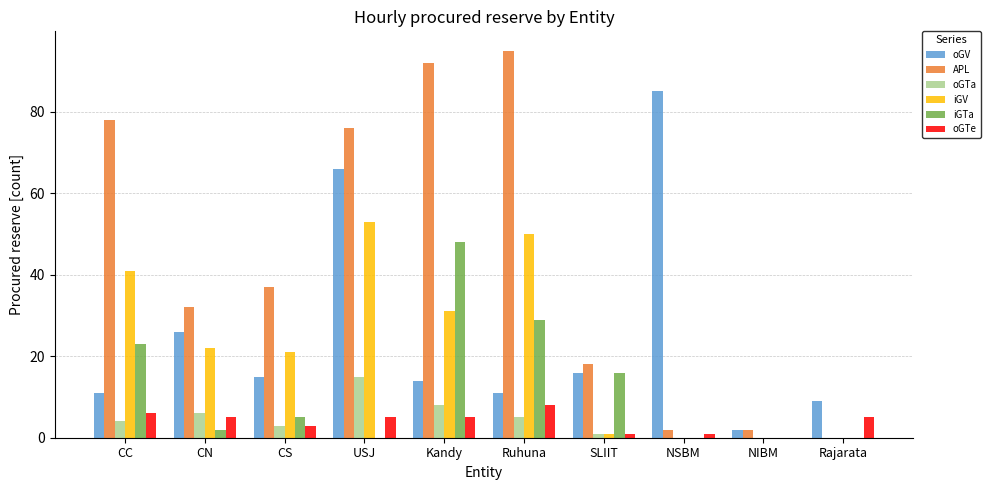

The value of iGTa at Rajarata is 0. True or false?

True